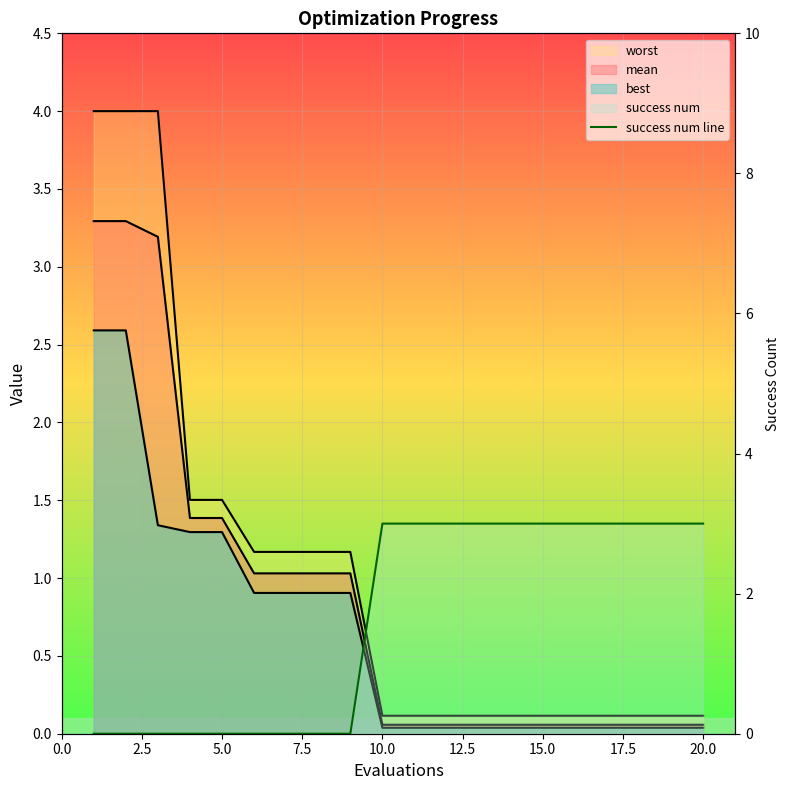

What is the difference between the maximum and minimum values?

3